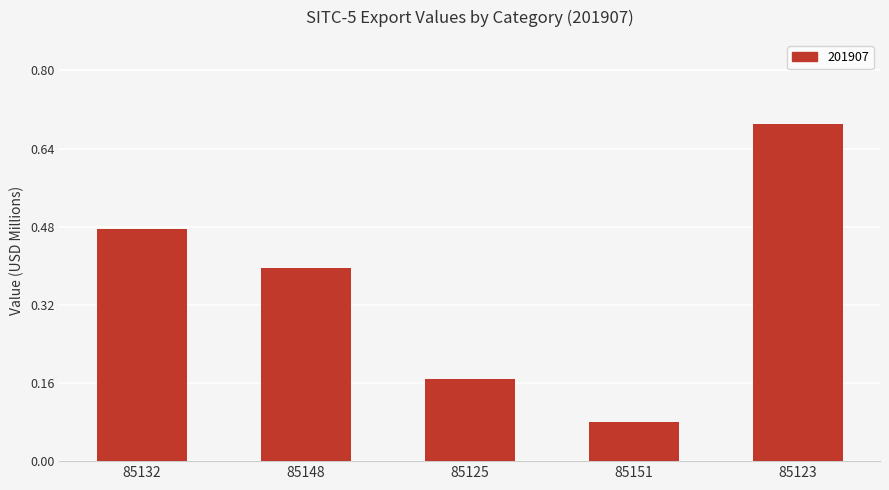

What is the difference between the maximum and minimum values?

0.6